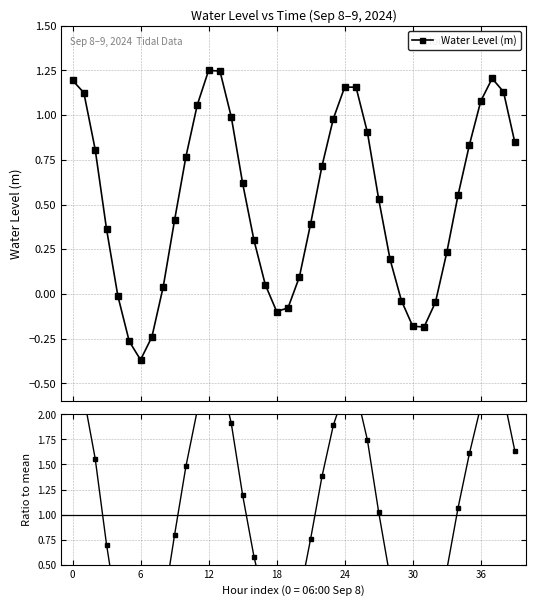

Is this an area chart (filled region under the line)?

No